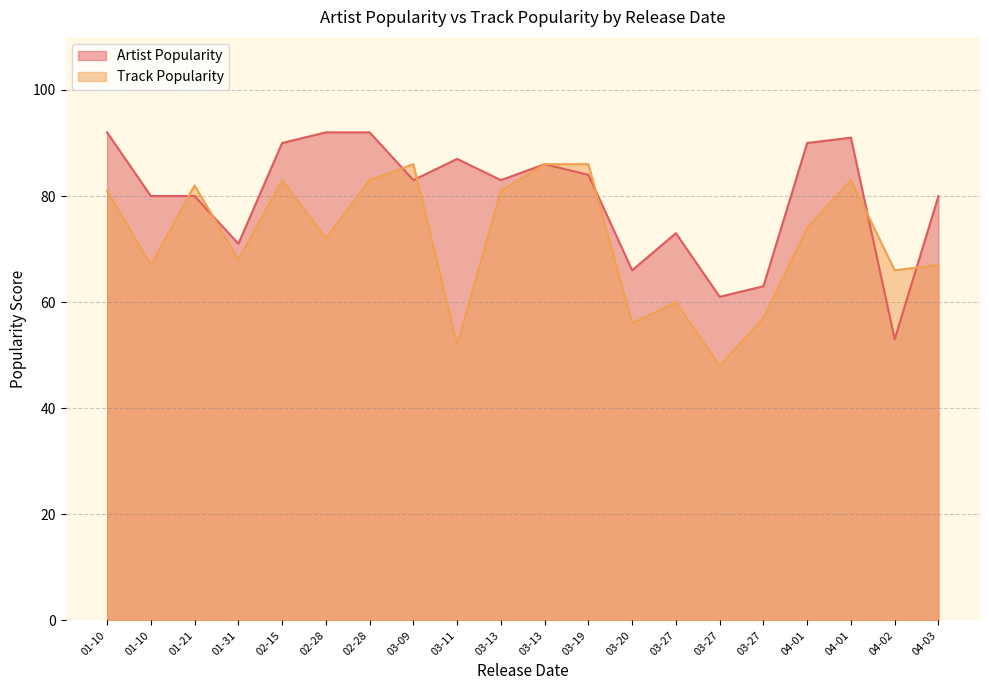

Which category has the lowest value in the Artist Popularity series?

04-02